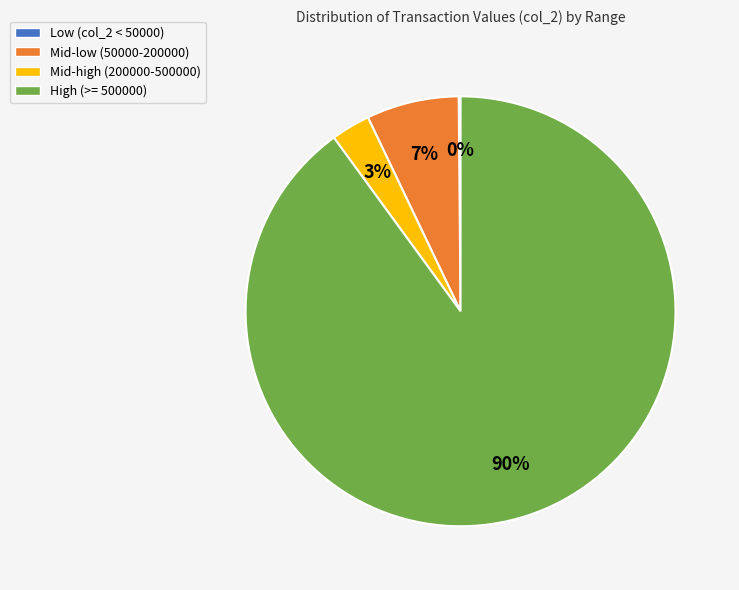

Is there any slice that represents more than half of the pie?

Yes